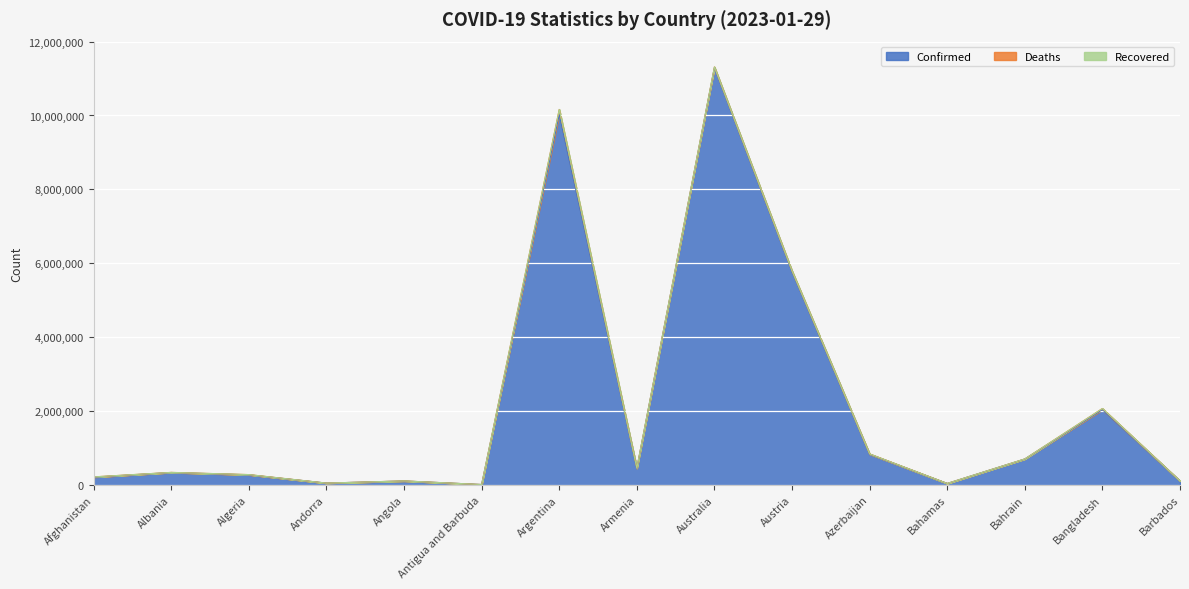

True or false: Deaths and Recovered intersect in this chart.

False